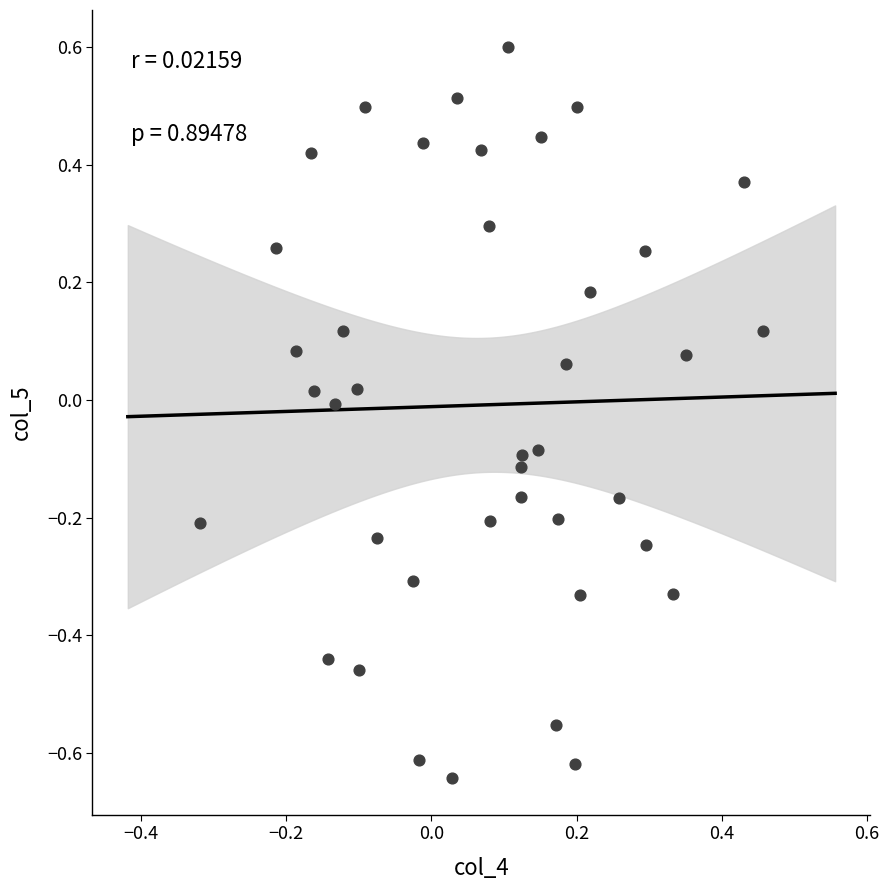

What is the range of X values (max minus min)?

0.8